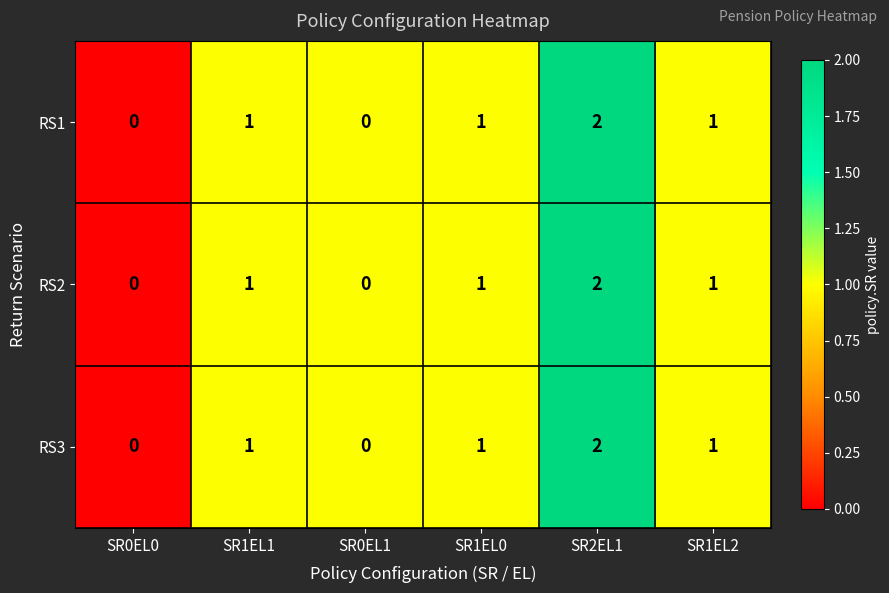

Reading left to right, transcribe all the data shown in this chart.

RS1: SR0EL0=0	SR1EL1=1	SR0EL1=0	SR1EL0=1	SR2EL1=2	SR1EL2=1
RS2: SR0EL0=0	SR1EL1=1	SR0EL1=0	SR1EL0=1	SR2EL1=2	SR1EL2=1
RS3: SR0EL0=0	SR1EL1=1	SR0EL1=0	SR1EL0=1	SR2EL1=2	SR1EL2=1